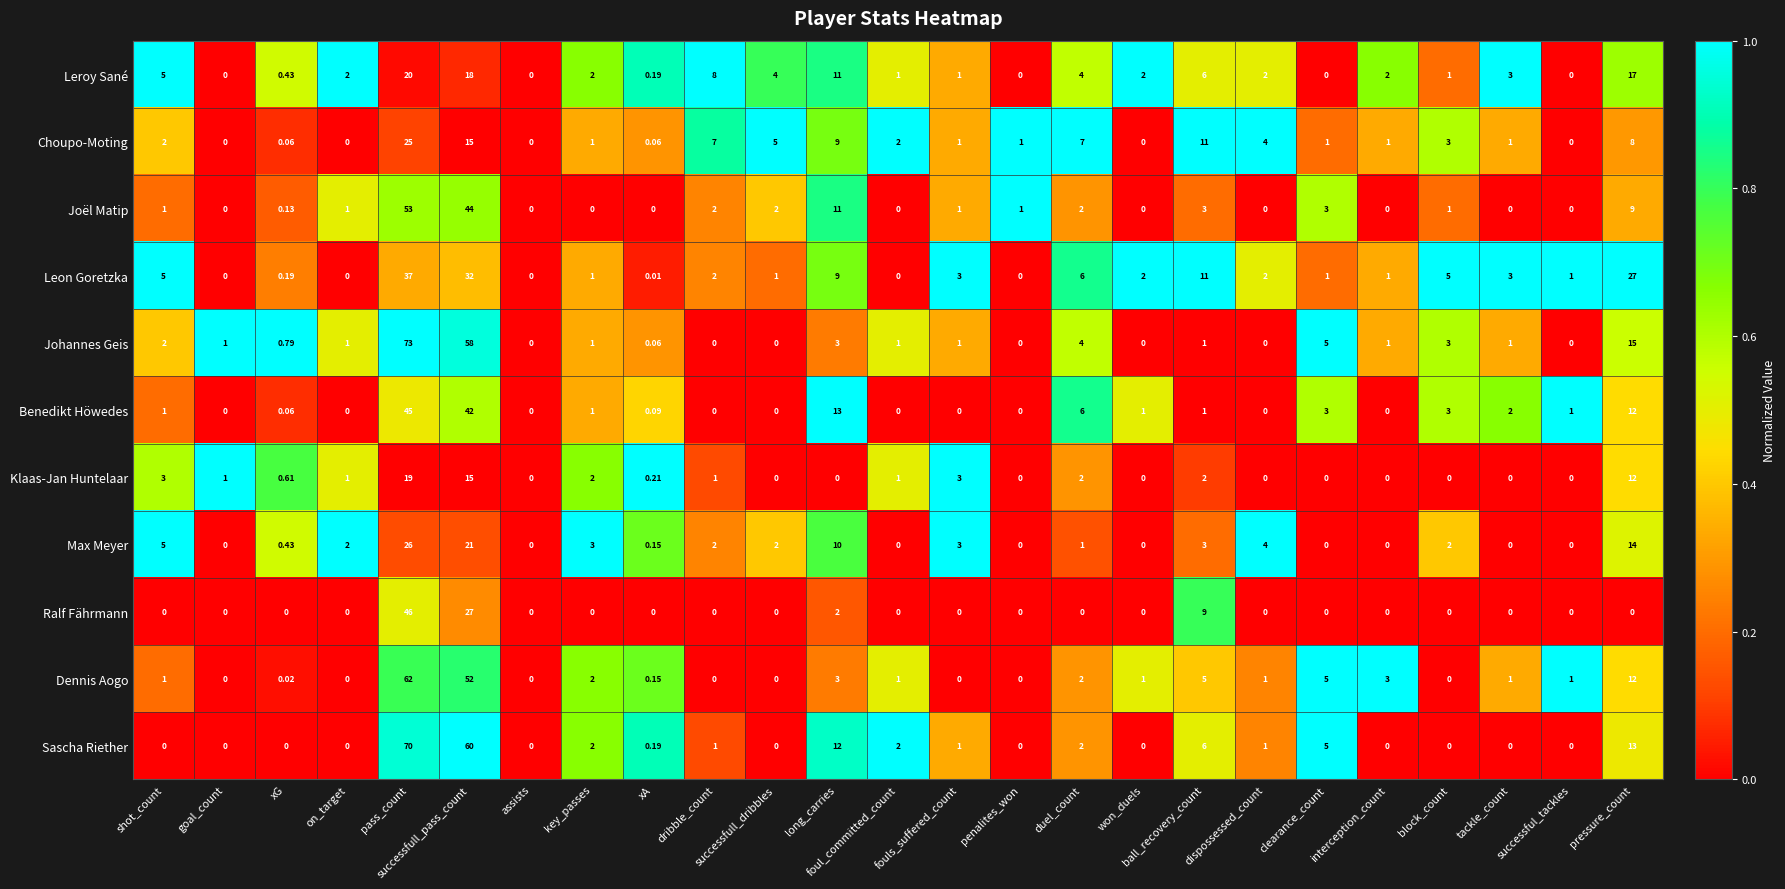

Between successfull_pass_count and successfull_dribbles, which series saw the biggest shift?

Sascha Riether